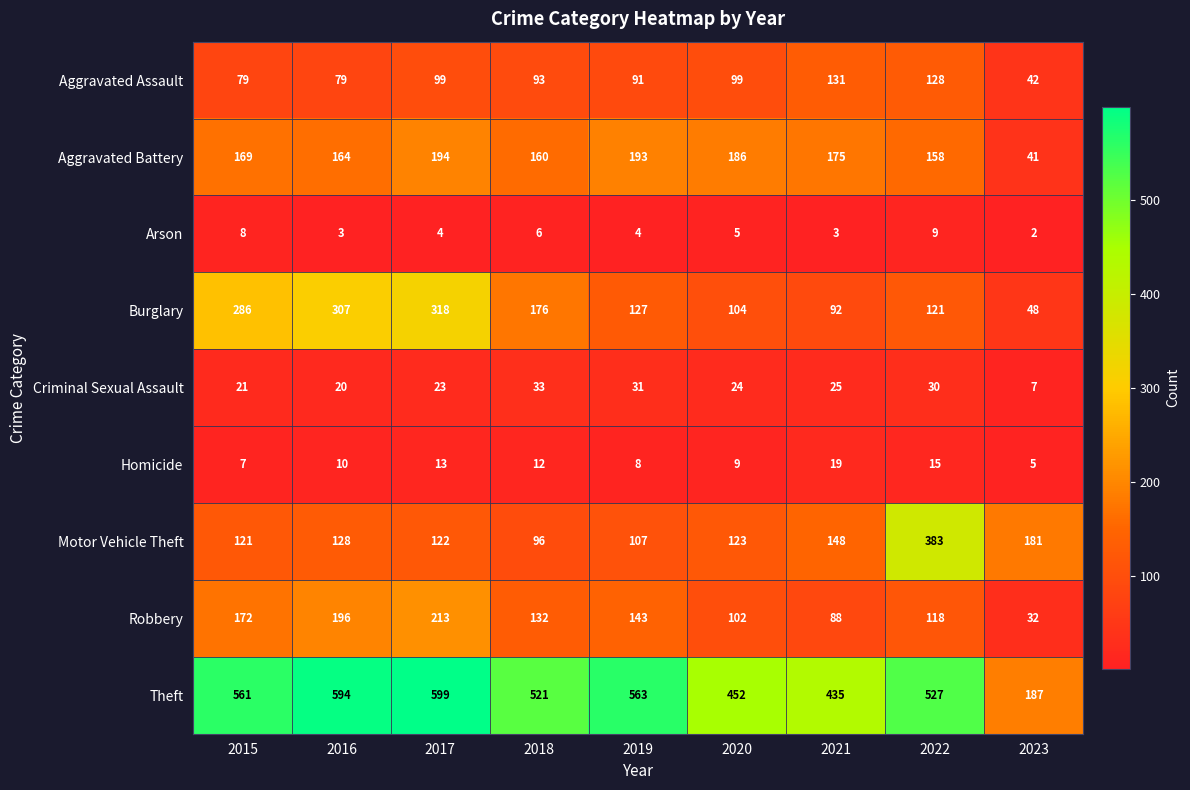

What is the sum of the Aggravated Assault values at 2023 and 2017?

141